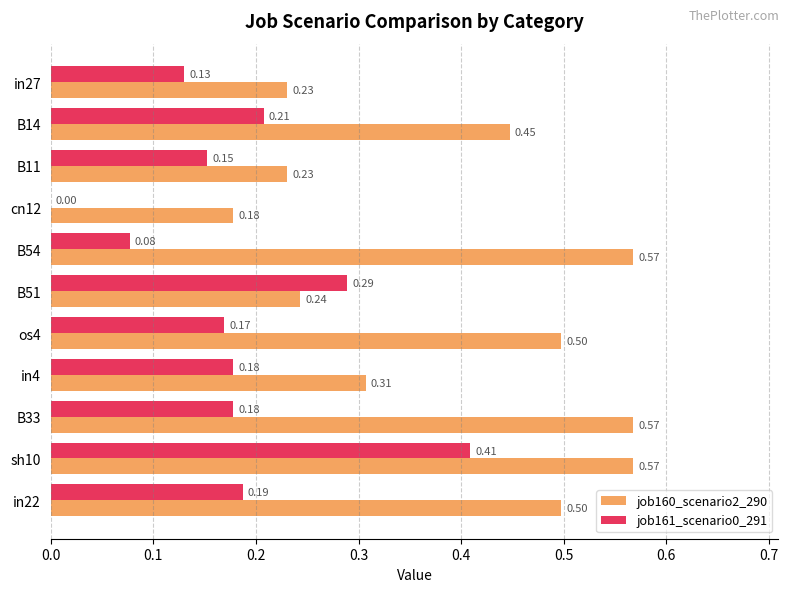

What is the sum of the job160_scenario2_290 values at in22 and sh10?

1.1